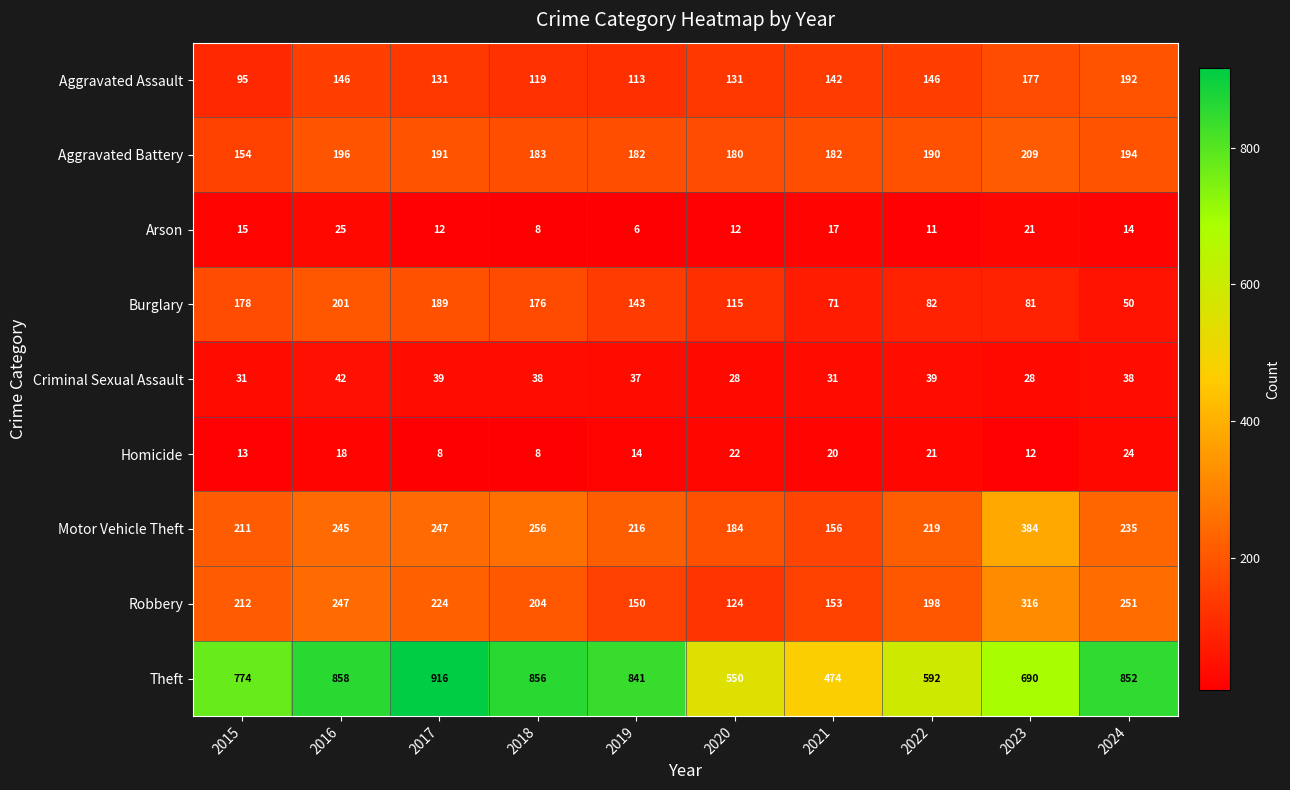

True or false: Burglary has a value of 67 at 2018.

False